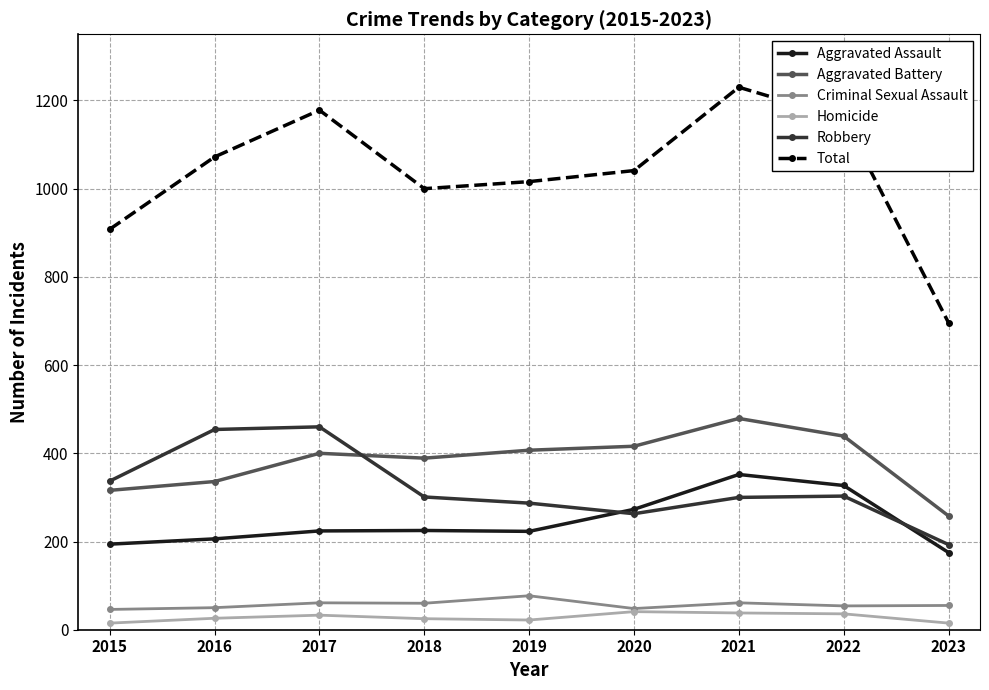

What is the total value across all series at 2019?

2032